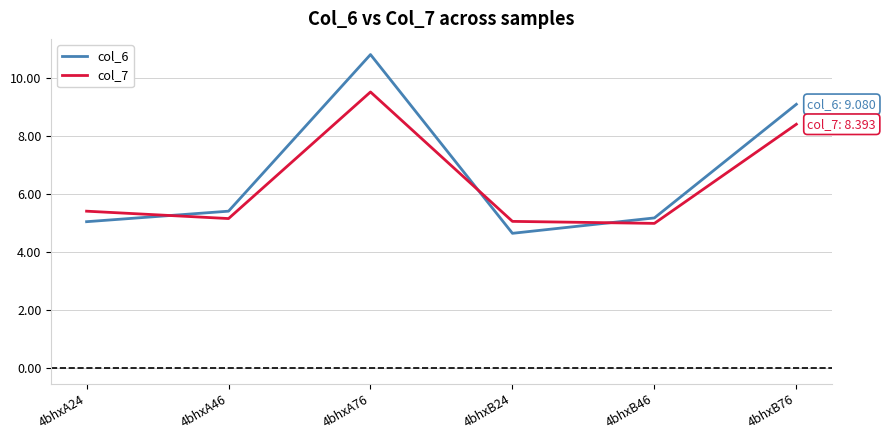

Reading right to left, what are all the values shown in this chart?

col_6: 9.1	5.2	4.6	10.8	5.4	5.0
col_7: 8.4	5.0	5.0	9.5	5.1	5.4